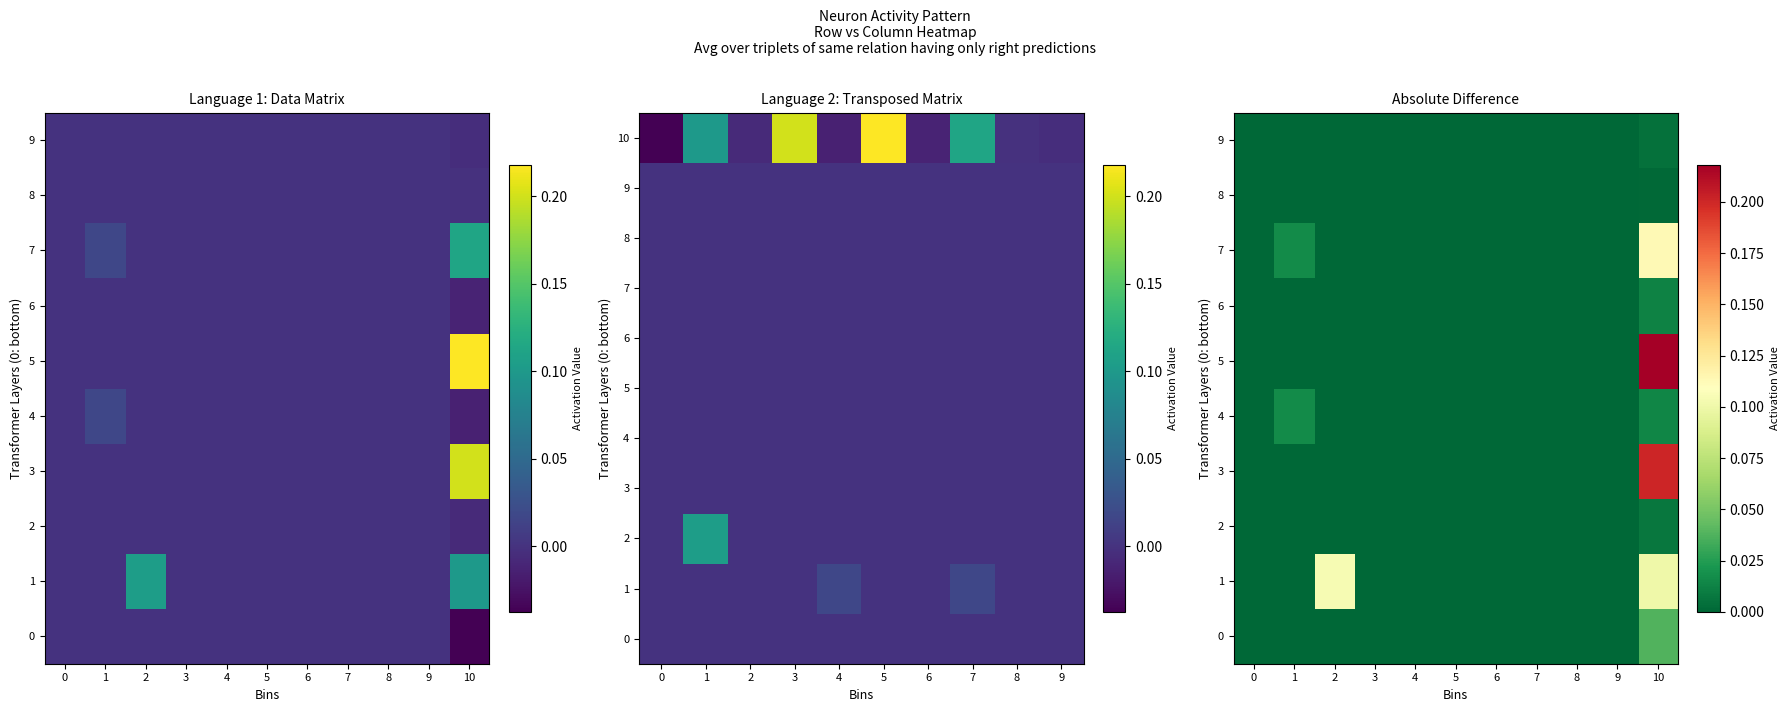

Reading right to left, list all the values displayed in this chart.

0: 9=0.0	8=0.0	7=0.0	6=0.0	5=0.0	4=0.0	3=0.0	2=0.0	1=0.0	0=0.0
1: 9=0.0	8=0.0	7=0.0	6=0.0	5=0.0	4=0.0	3=0.0	2=0.0	1=0.0	0=0.0
2: 9=0.0	8=0.0	7=0.0	6=0.0	5=0.0	4=0.0	3=0.0	2=0.0	1=0.1	0=0.0
3: 9=0.0	8=0.0	7=0.0	6=0.0	5=0.0	4=0.0	3=0.0	2=0.0	1=0.0	0=0.0
4: 9=0.0	8=0.0	7=0.0	6=0.0	5=0.0	4=0.0	3=0.0	2=0.0	1=0.0	0=0.0
5: 9=0.0	8=0.0	7=0.0	6=0.0	5=0.0	4=0.0	3=0.0	2=0.0	1=0.0	0=0.0
6: 9=0.0	8=0.0	7=0.0	6=0.0	5=0.0	4=0.0	3=0.0	2=0.0	1=0.0	0=0.0
7: 9=0.0	8=0.0	7=0.0	6=0.0	5=0.0	4=0.0	3=0.0	2=0.0	1=0.0	0=0.0
8: 9=0.0	8=0.0	7=0.0	6=0.0	5=0.0	4=0.0	3=0.0	2=0.0	1=0.0	0=0.0
9: 9=0.0	8=0.0	7=0.0	6=0.0	5=0.0	4=0.0	3=0.0	2=0.0	1=0.0	0=0.0
10: 9=-0.0	8=-0.0	7=0.1	6=-0.0	5=0.2	4=-0.0	3=0.2	2=-0.0	1=0.1	0=-0.0